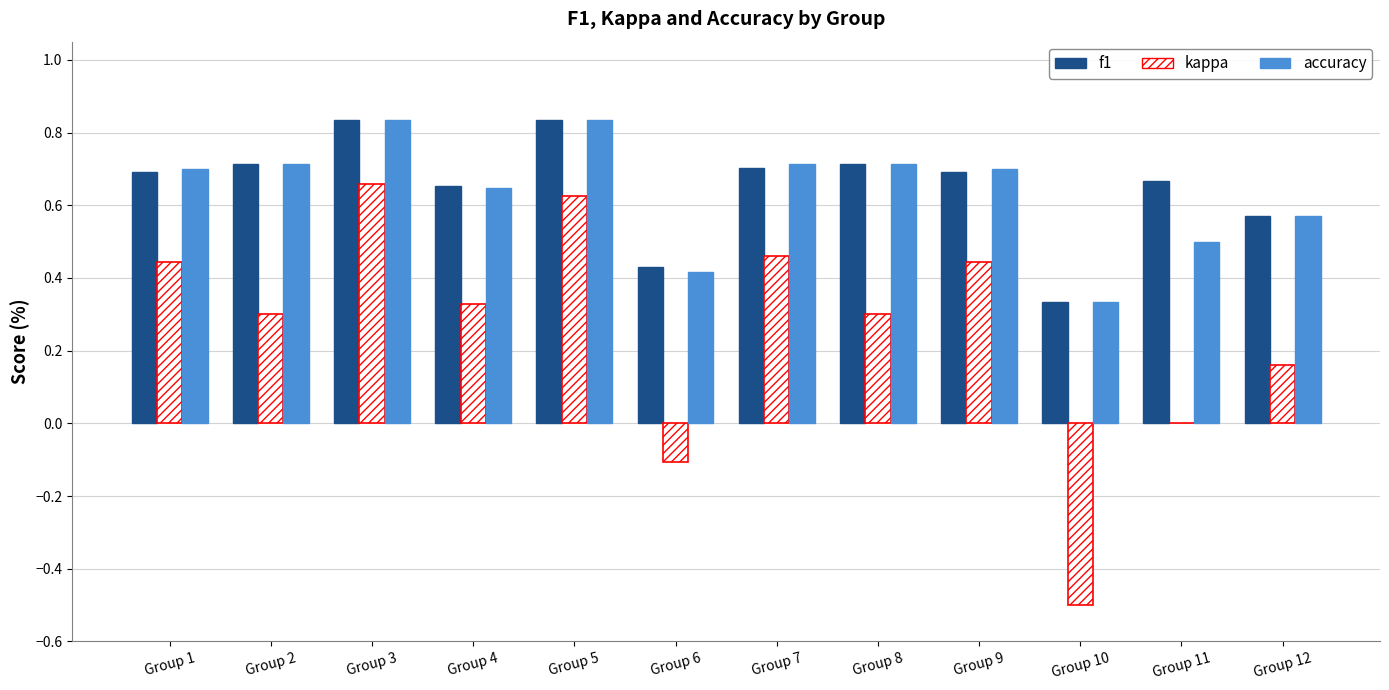

What is the sum of all f1 values?

7.8